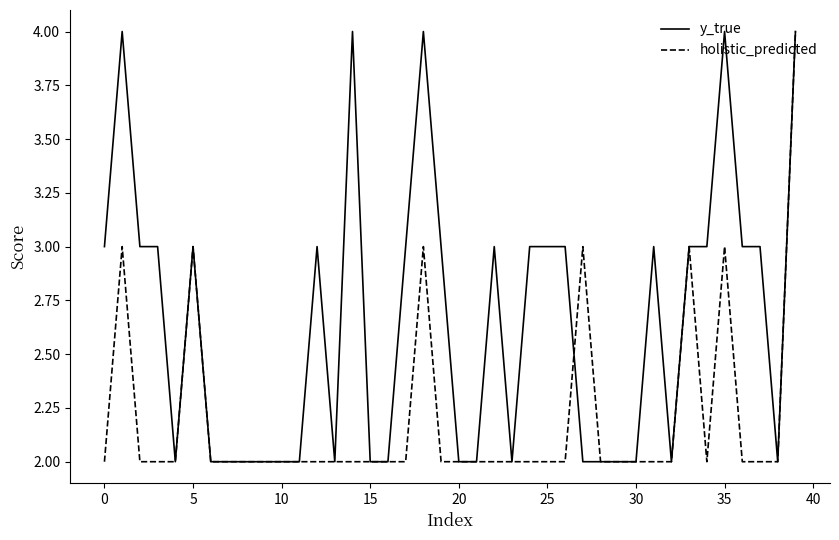

In holistic_predicted, how many points are higher than both neighbors (excluding endpoints)?

6